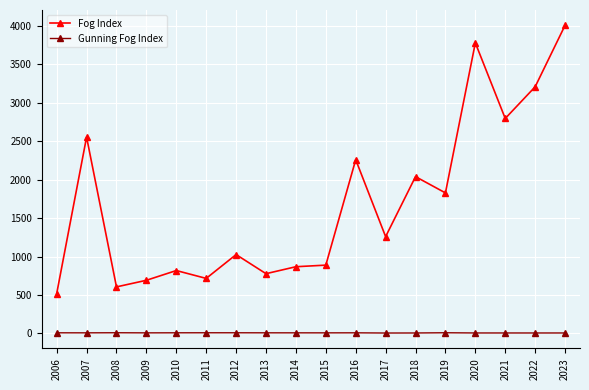

Is it true that Fog Index equals 2260.2 at 2016?

True